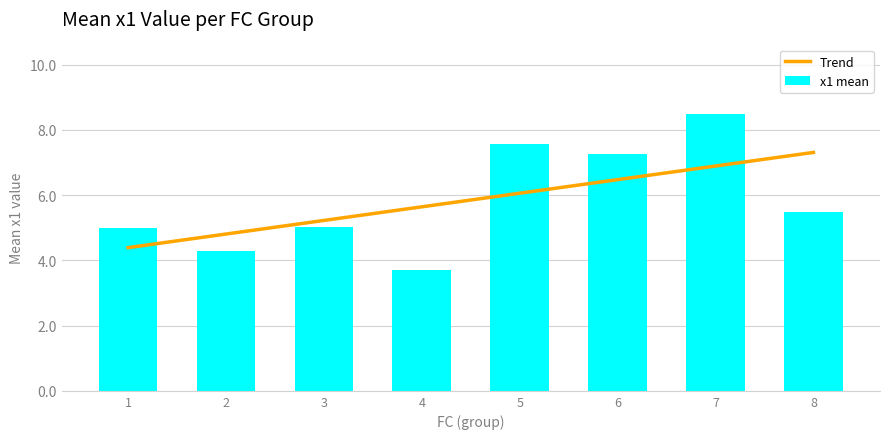

What is the difference between the highest and lowest values at 6?

0.8